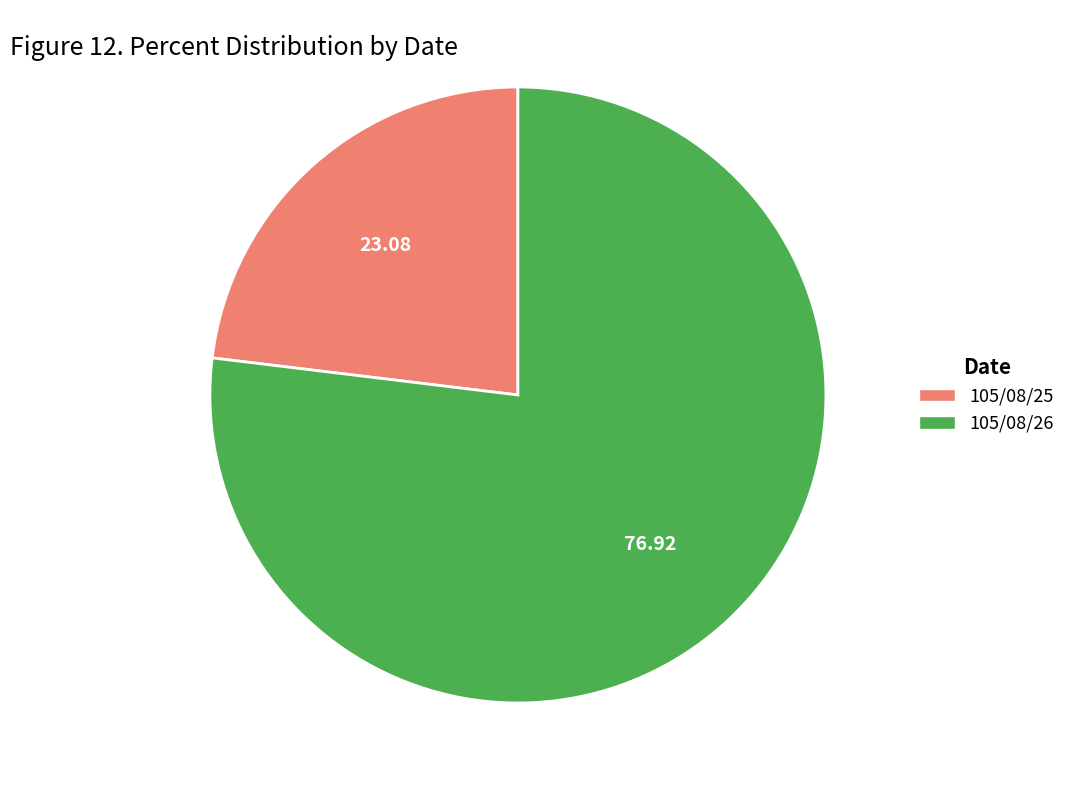

Is the sum of 105/08/26 and 105/08/25 greater than half?

Yes